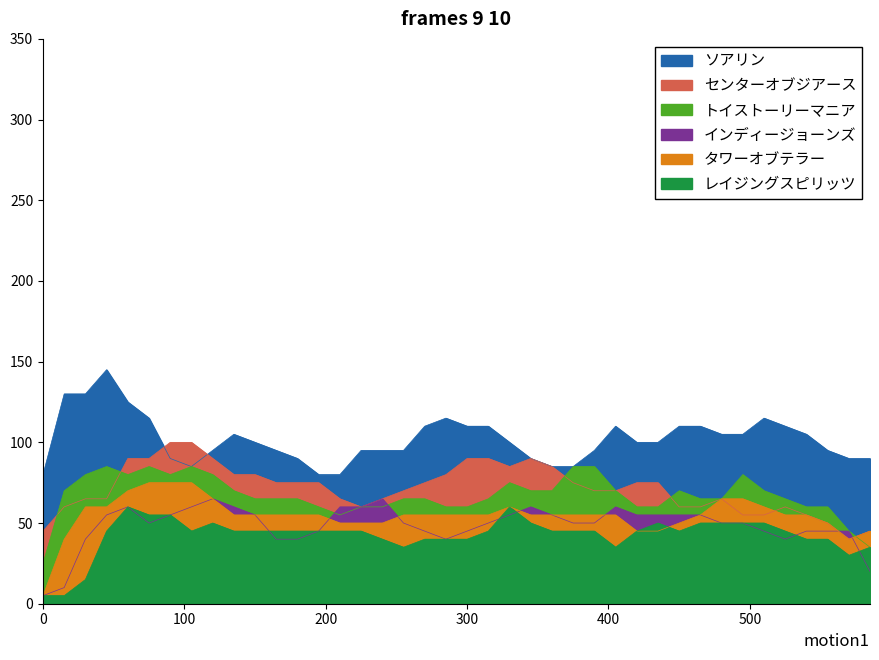

What is the spread (max minus min) of values at 90?

45